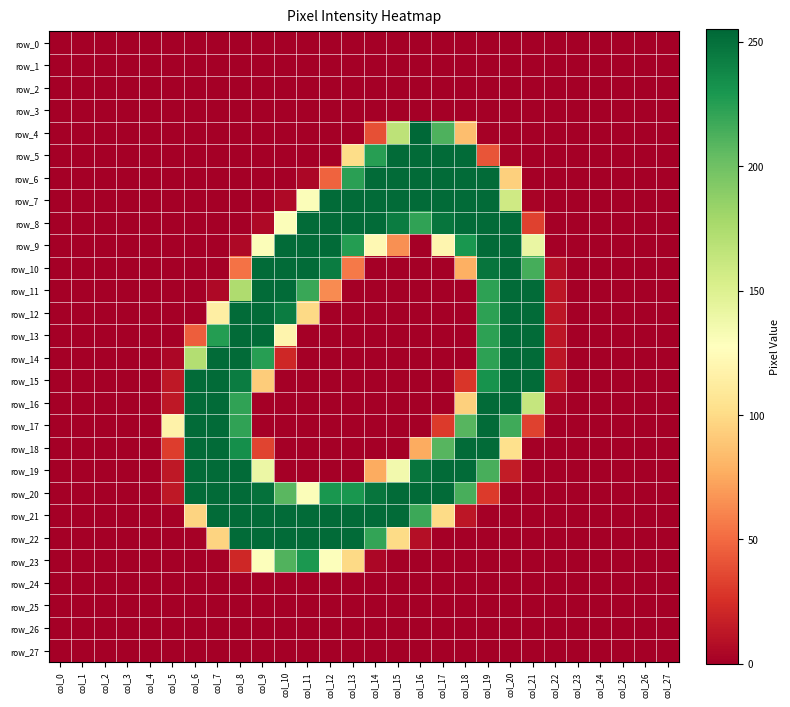

How many values in the row_15 series exceed 0?

10